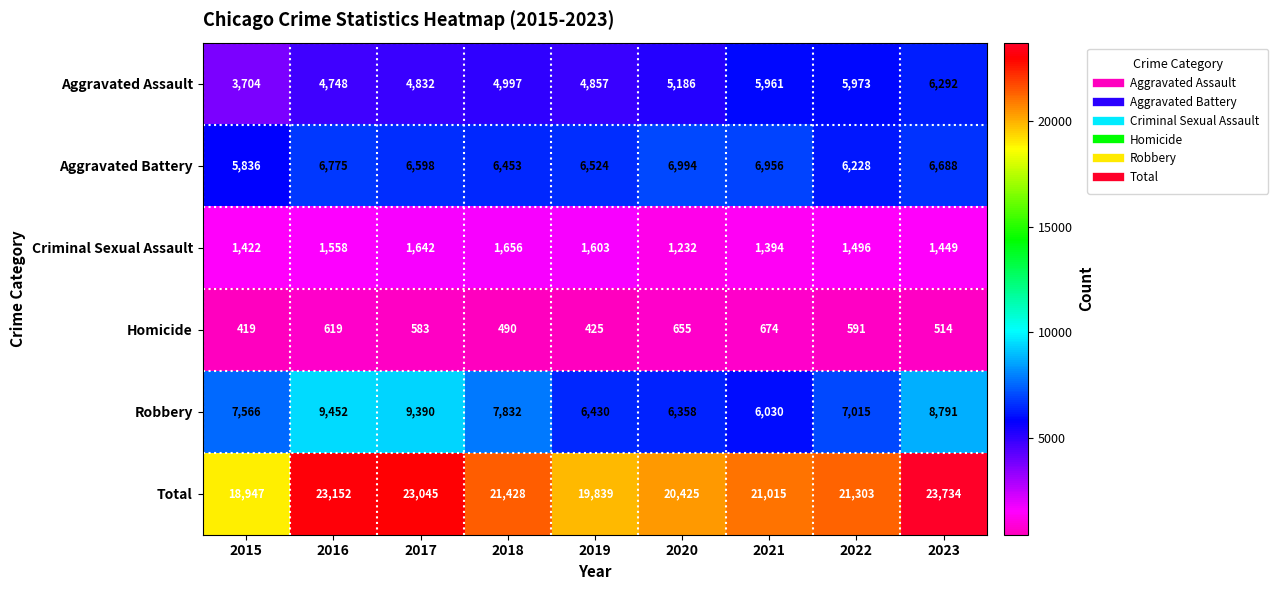

What is the minimum value for Robbery?

6030